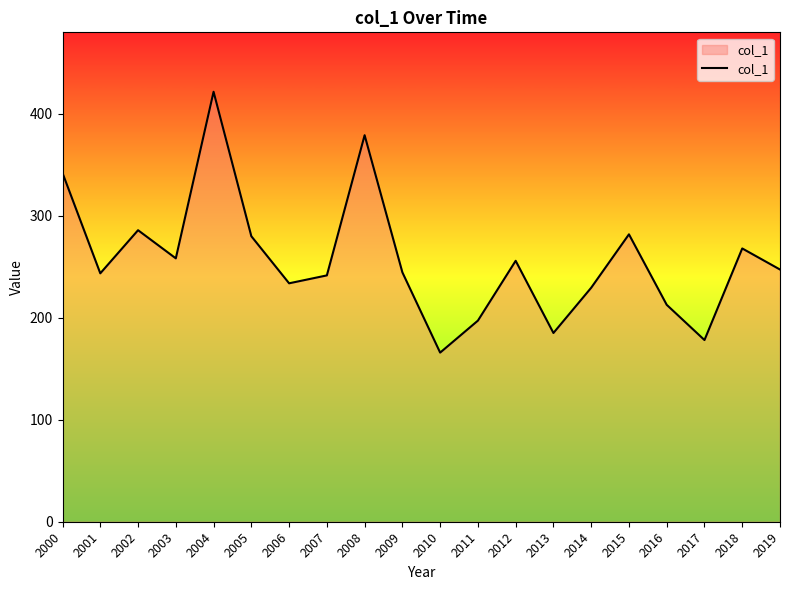

What is the difference between the values at 2010 and 2017?

12.3